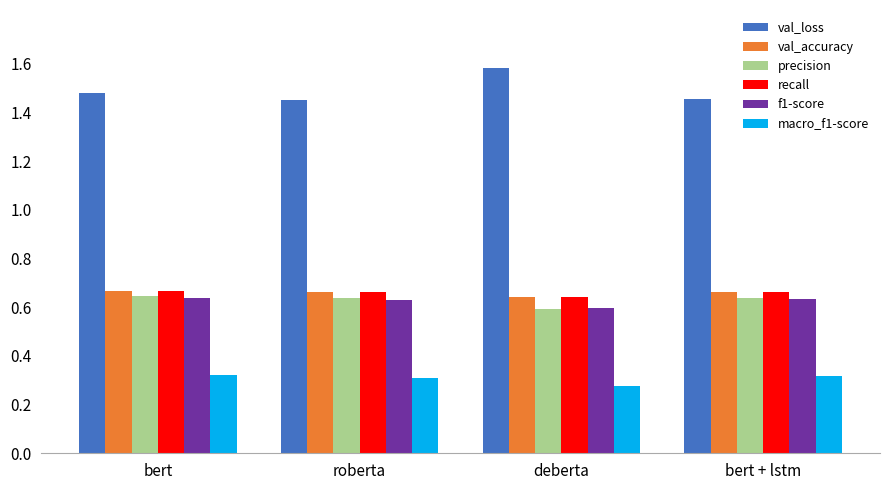

Which series has the largest total across all categories?

val_loss